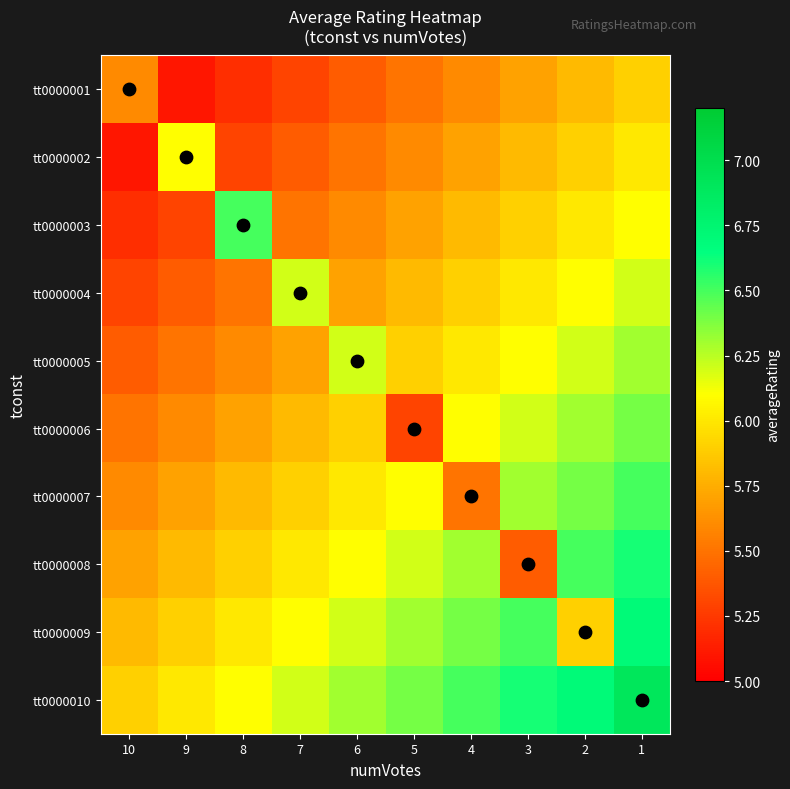

What is the difference between the highest and lowest values at 6?

0.9